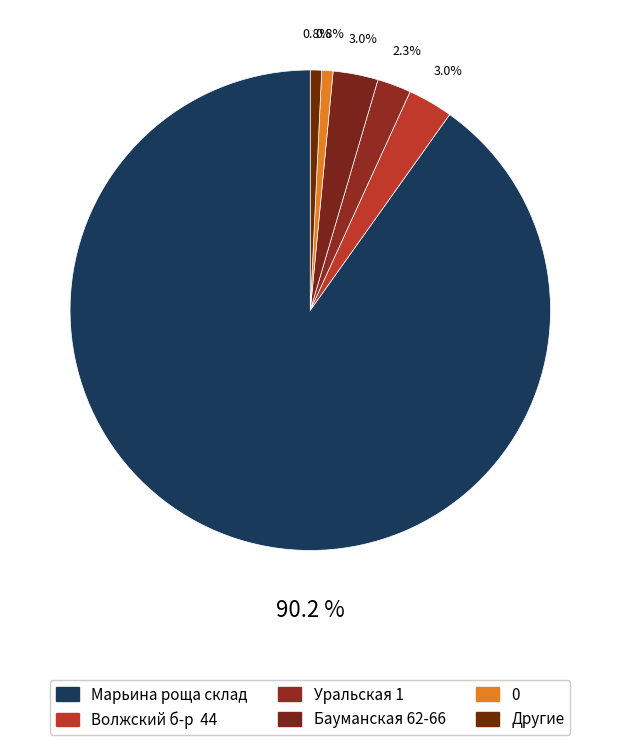

Which slice is the largest?

Марьина роща склад